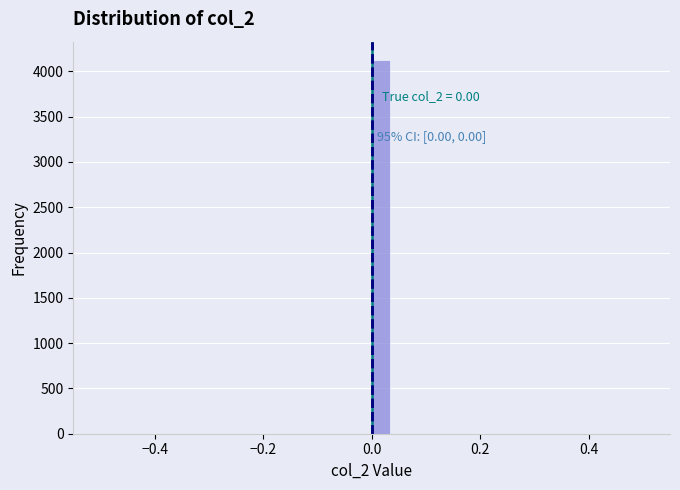

Read against the x-axis, roughly where is the centre of the tallest bar?

0.02